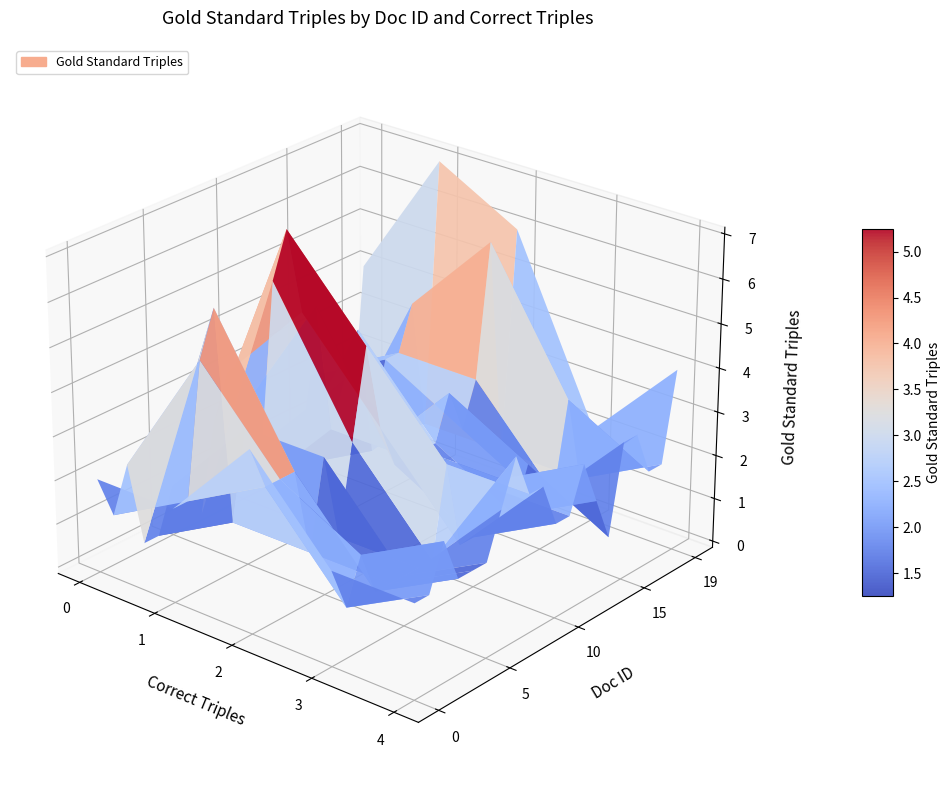

The 3 series shows 2 at 3. True or false?

False